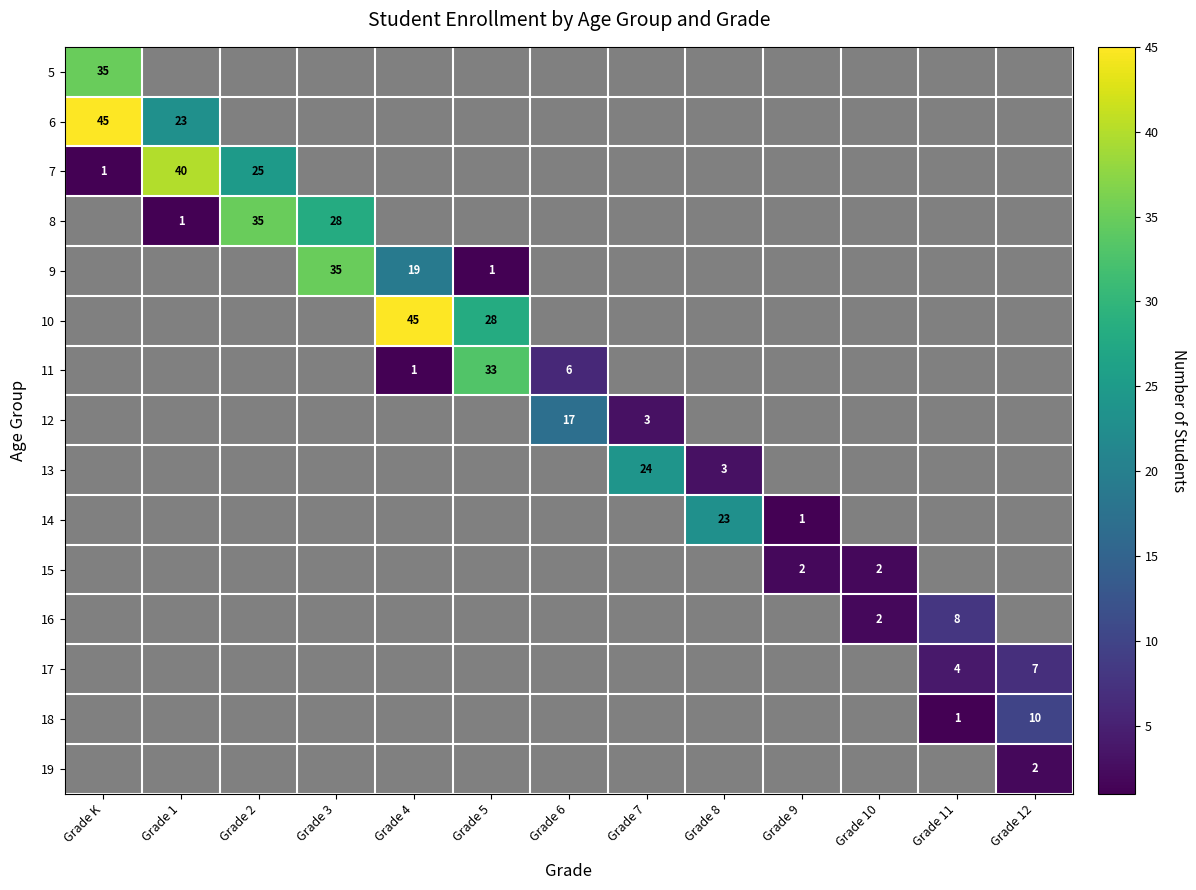

True or false: 10 has a value of 0 at Grade 9.

True